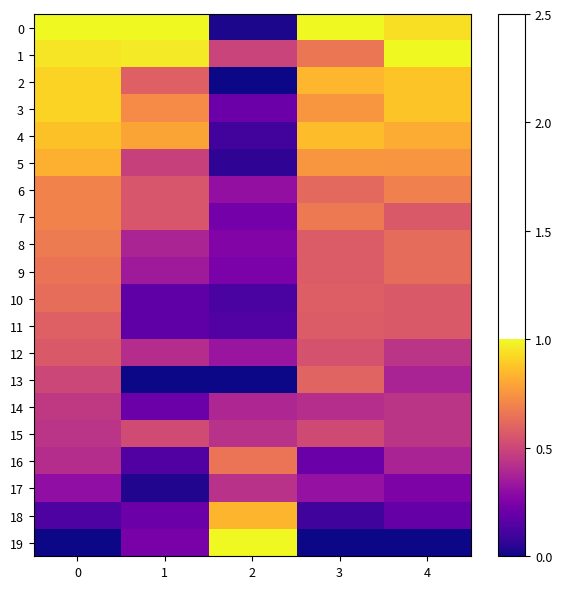

Between 4 and 2, which is larger?

4